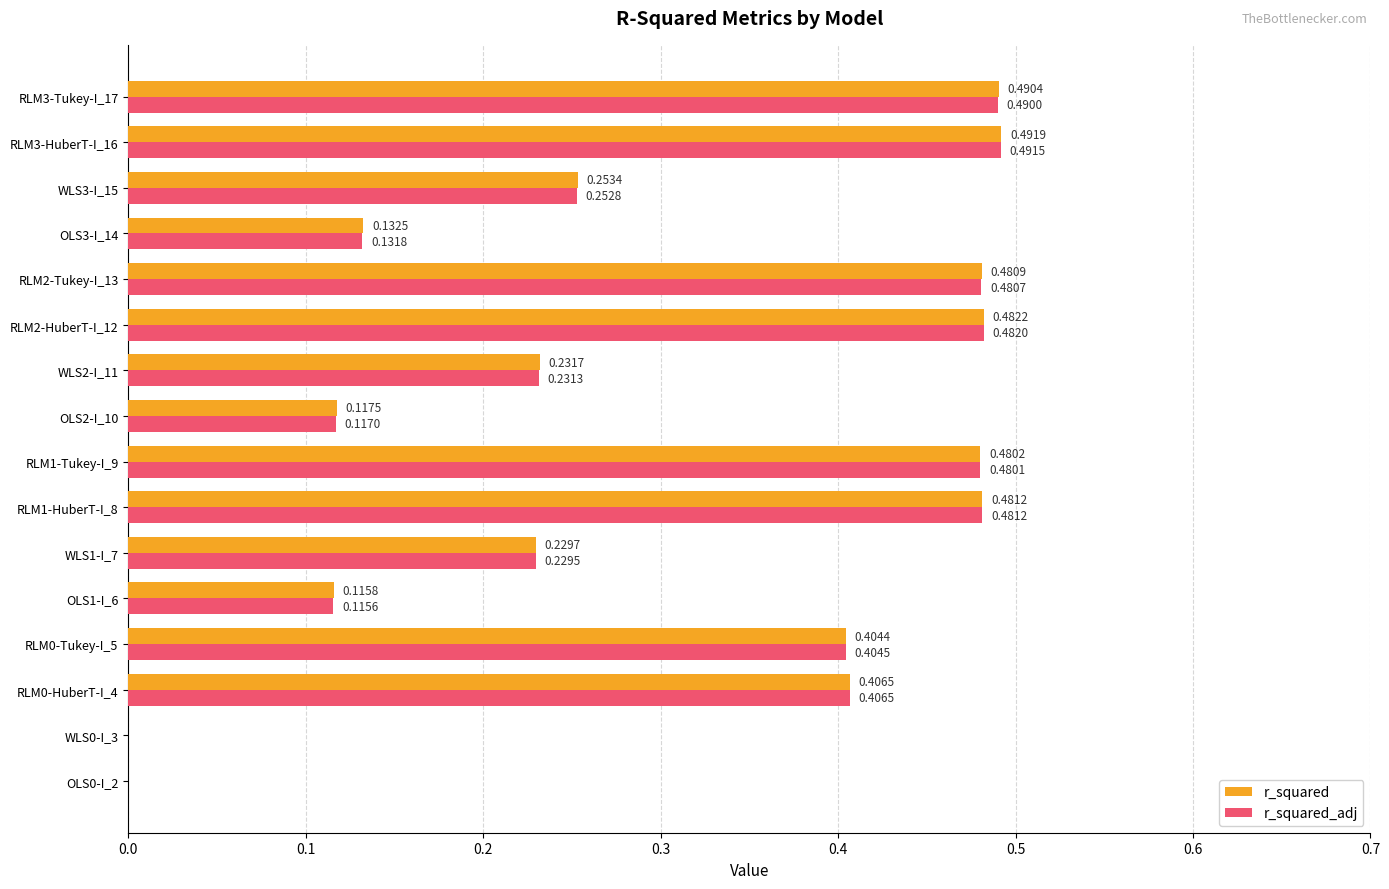

Which series changed the most between RLM1-Tukey-I_9 and RLM3-Tukey-I_17?

r_squared